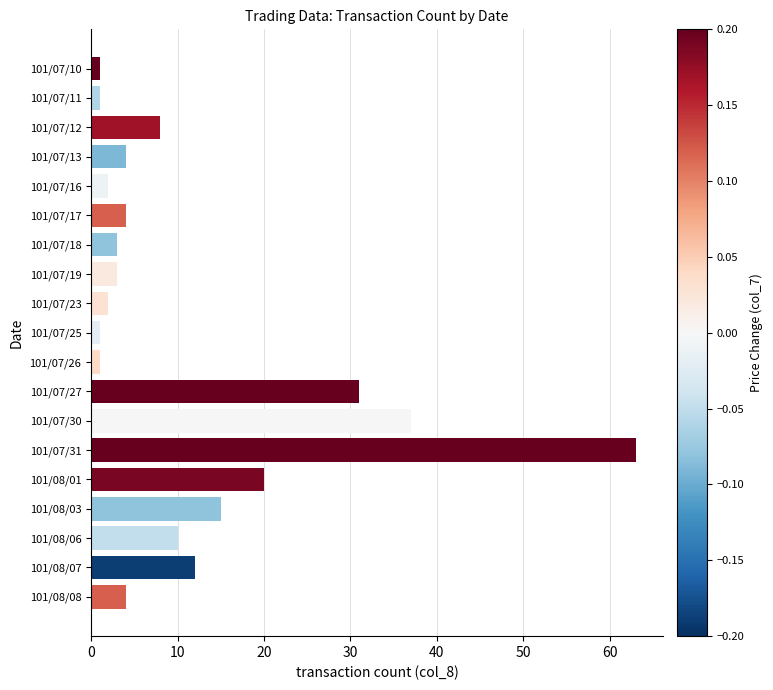

What is the difference between the maximum and minimum values?

62